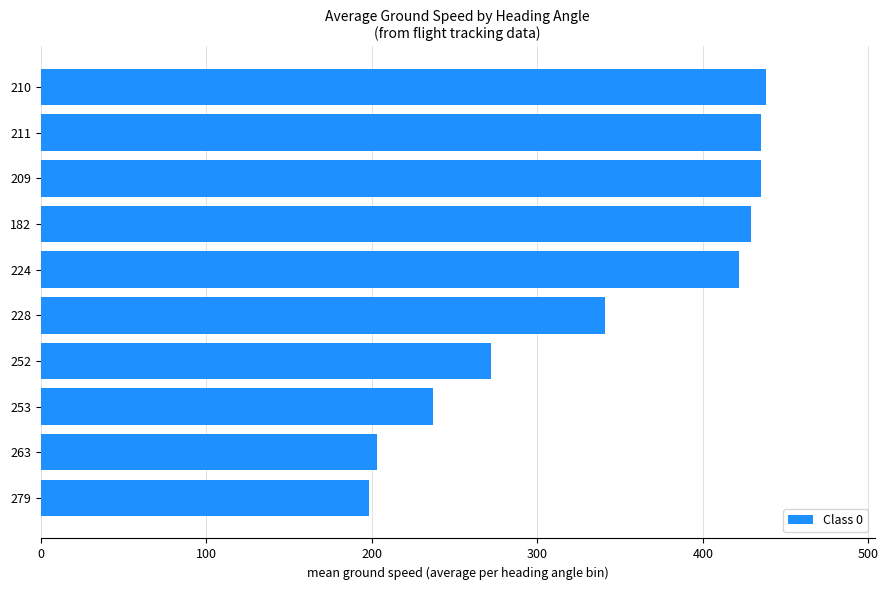

Between 252 and 263, which is larger?

252